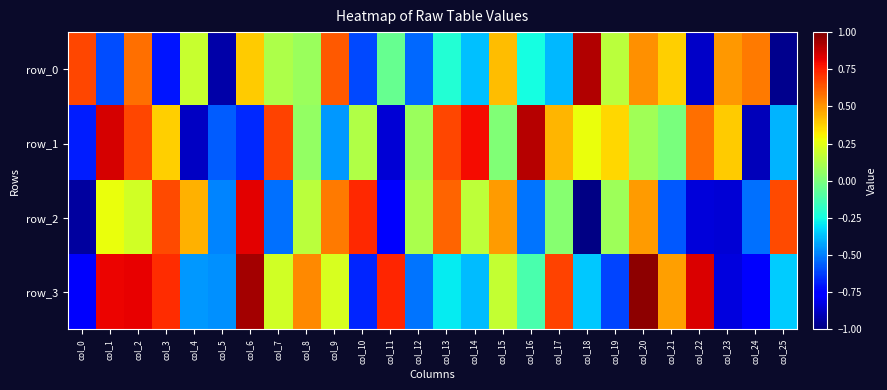

What is the average value of the row_1 series?

0.1